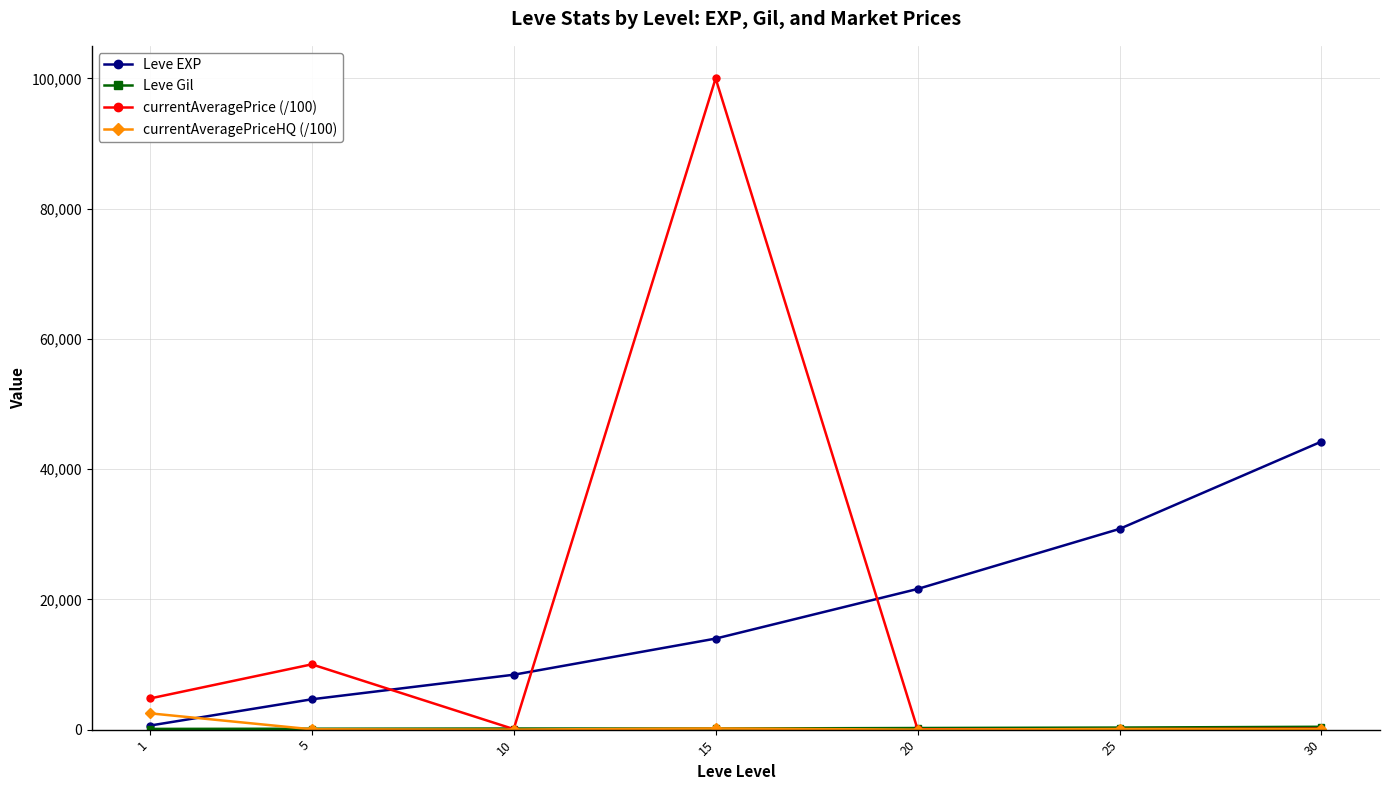

Which category has the lowest value in the Leve EXP series?

1